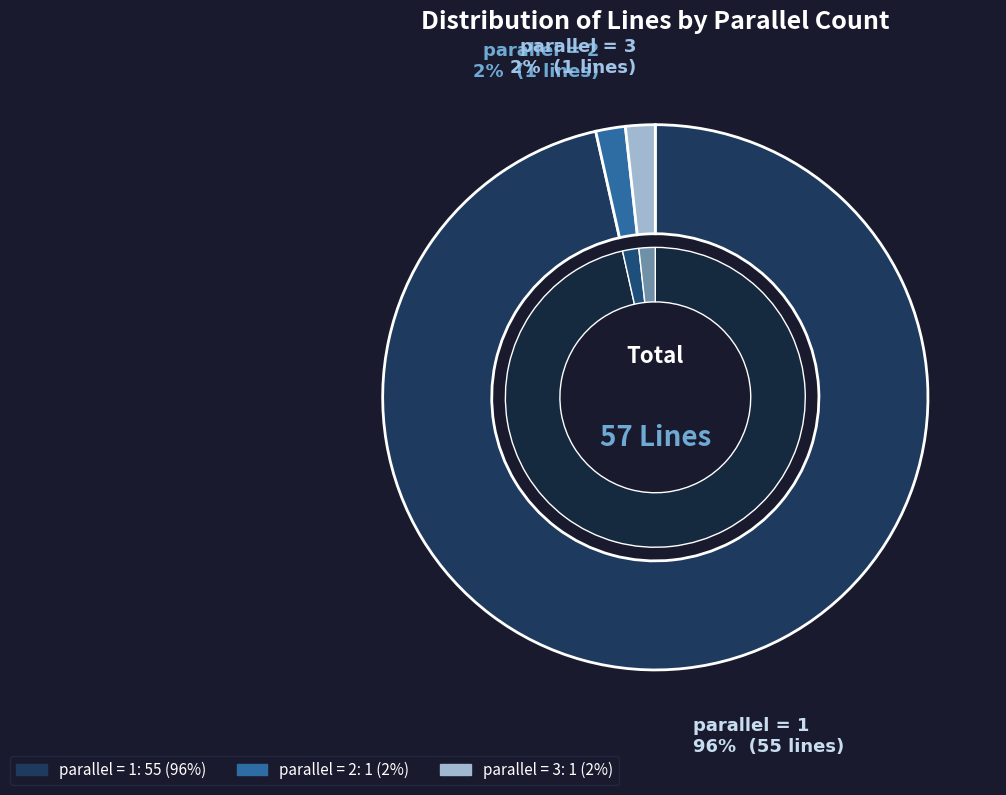

Does parallel=3 account for over 50% of the chart?

No